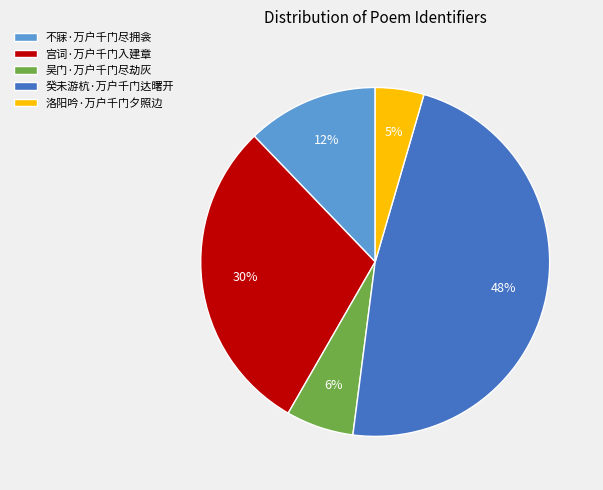

To the nearest percent, what is the difference between the 洛阳吟·万户千门夕照边 and 癸未游杭·万户千门达曙开 slice percentages?

43%